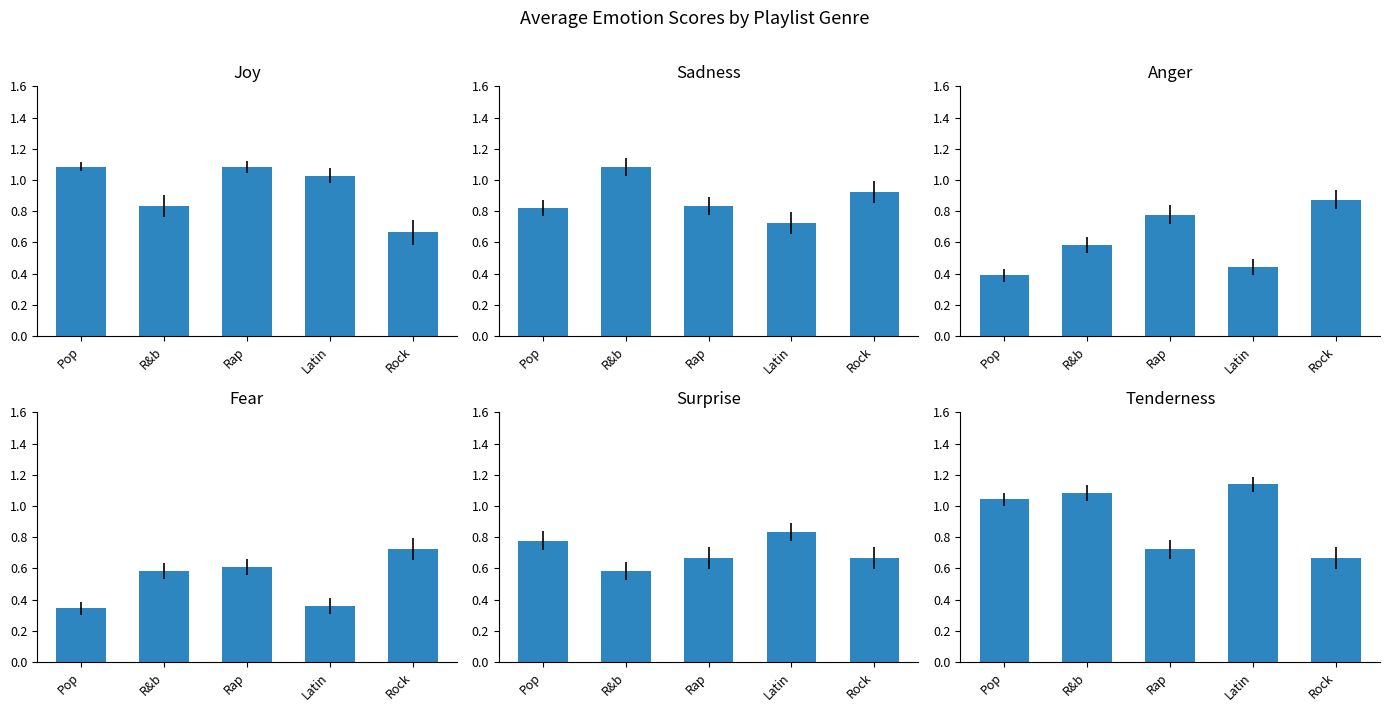

Reading left to right, list all the values displayed in this chart.

Joy: 1.1	0.8	1.1	1.0	0.7
Sadness: 0.8	1.1	0.8	0.7	0.9
Anger: 0.4	0.6	0.8	0.4	0.9
Fear: 0.3	0.6	0.6	0.4	0.7
Surprise: 0.8	0.6	0.7	0.8	0.7
Tenderness: 1.0	1.1	0.7	1.1	0.7